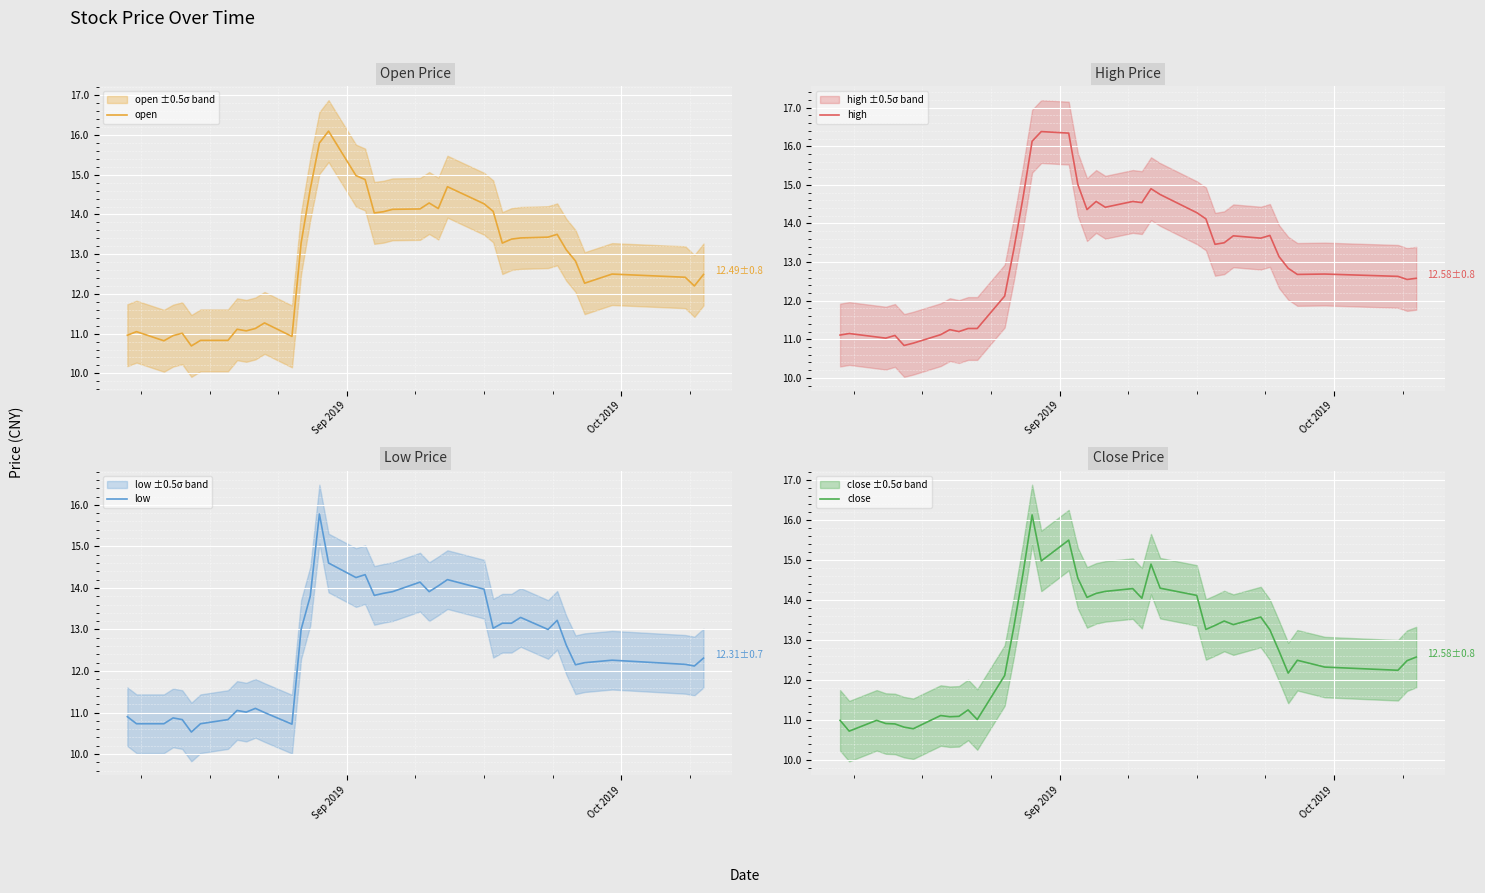

What is the maximum value for close?

16.1